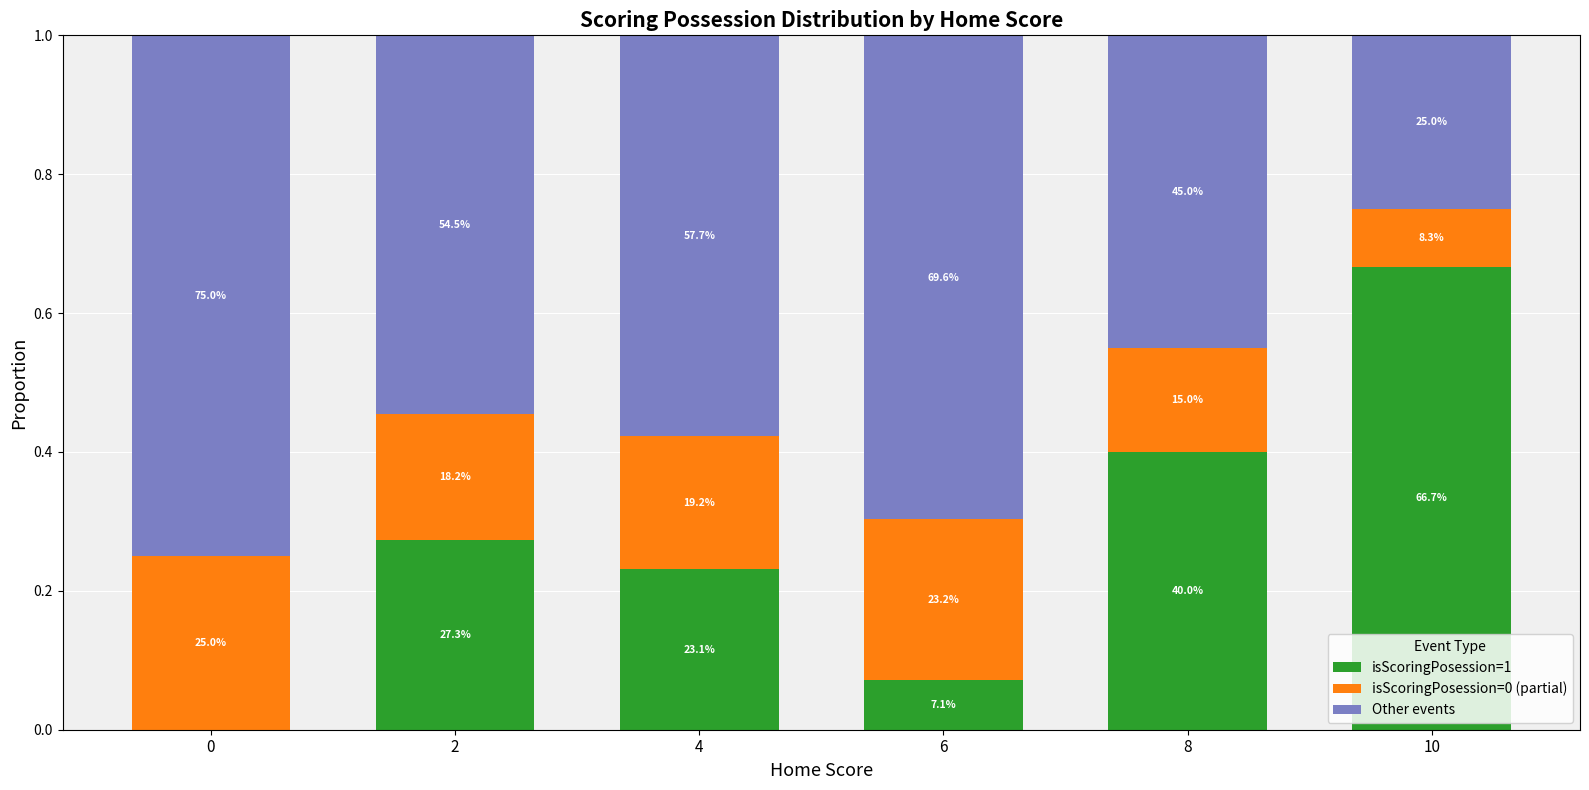

What is the sum of all isScoringPosession=0 (partial) values?

1.1